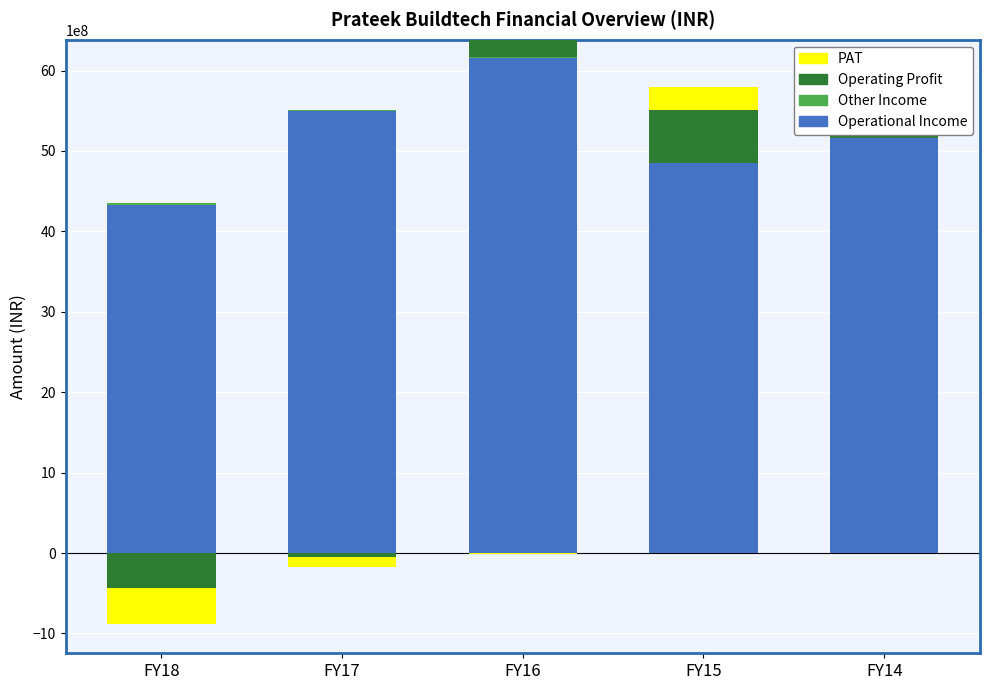

How many data points in Other Income are above 5885892?

3